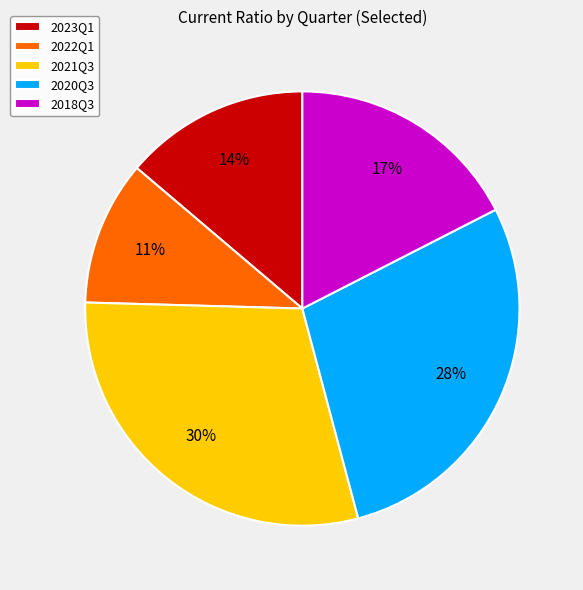

Count the number of slices in the pie.

5